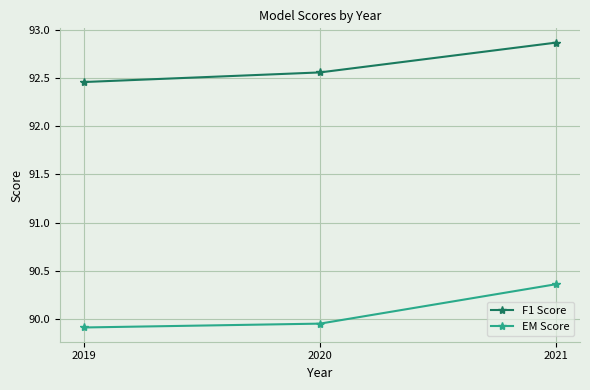

What is the spread (max minus min) of values at 2020?

2.6